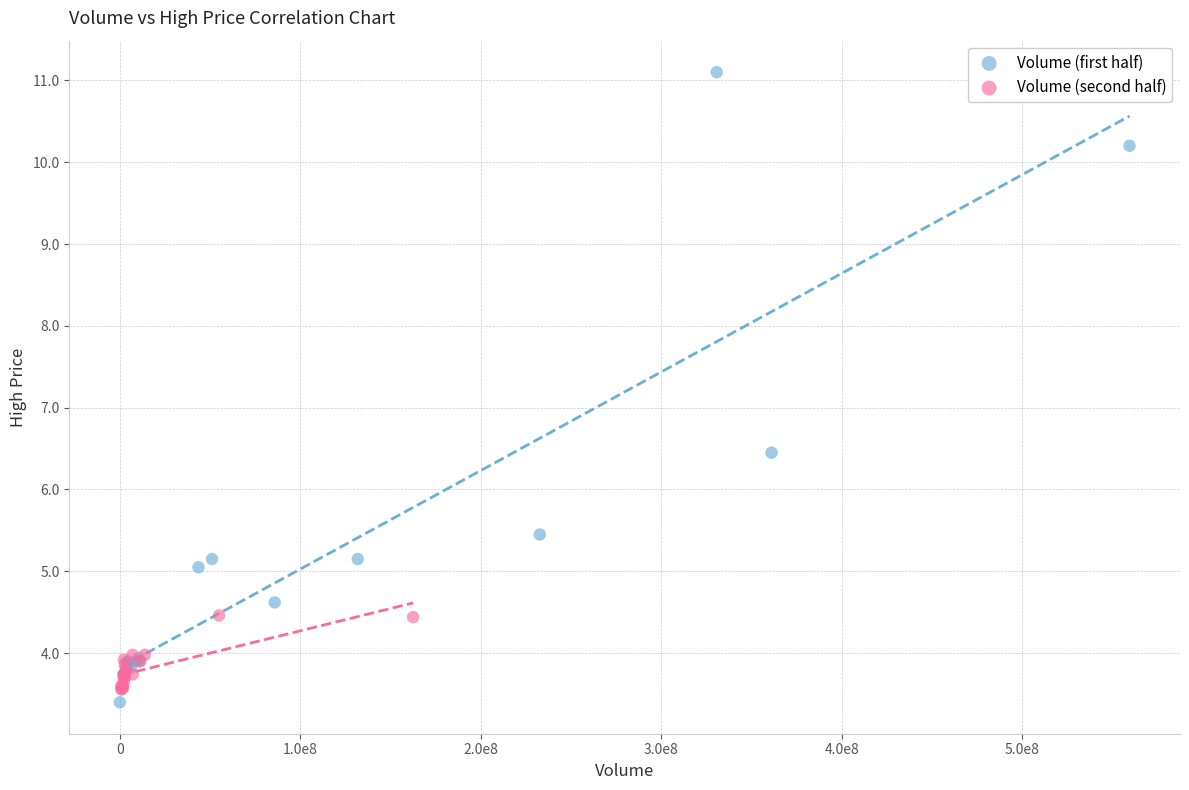

Which series reaches the maximum Y coordinate?

Volume (first half)